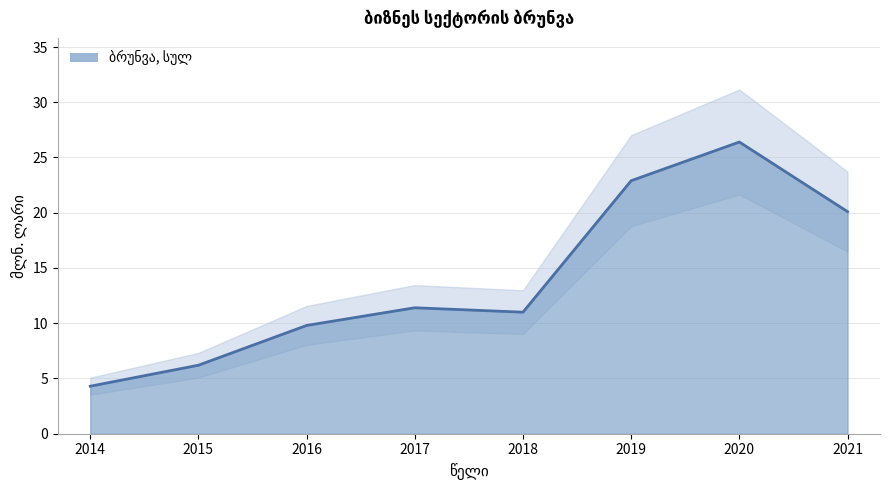

Rank the categories by value from highest to lowest.

2020, 2019, 2021, 2017, 2018, 2016, 2015, 2014